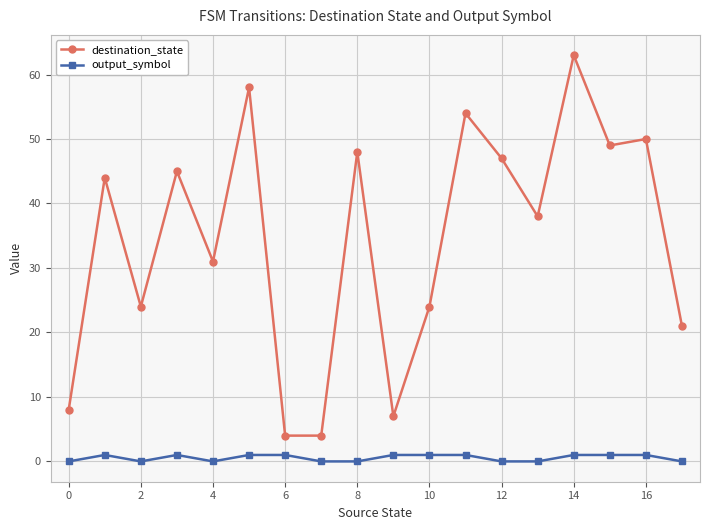

What are all the series names shown in the legend?

destination_state, output_symbol